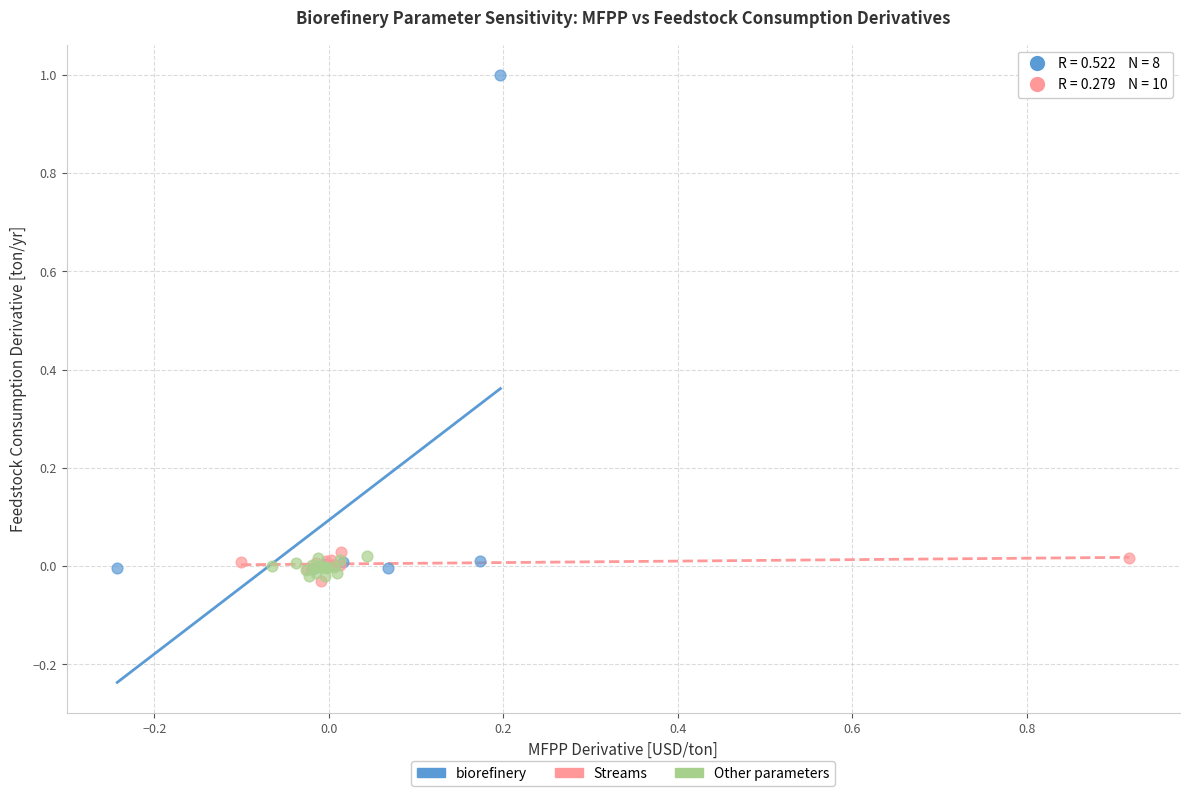

Which series has the largest Y range (max minus min)?

biorefinery